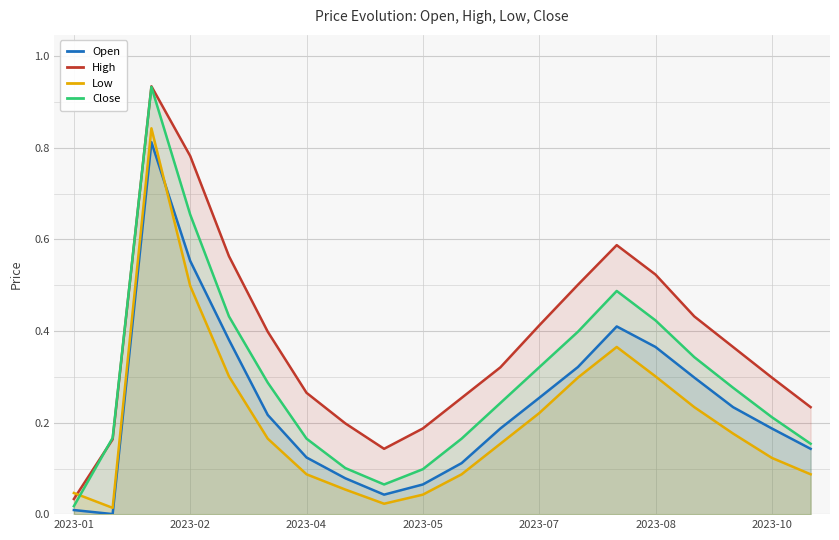

Which series has the widest spread of values?

Close